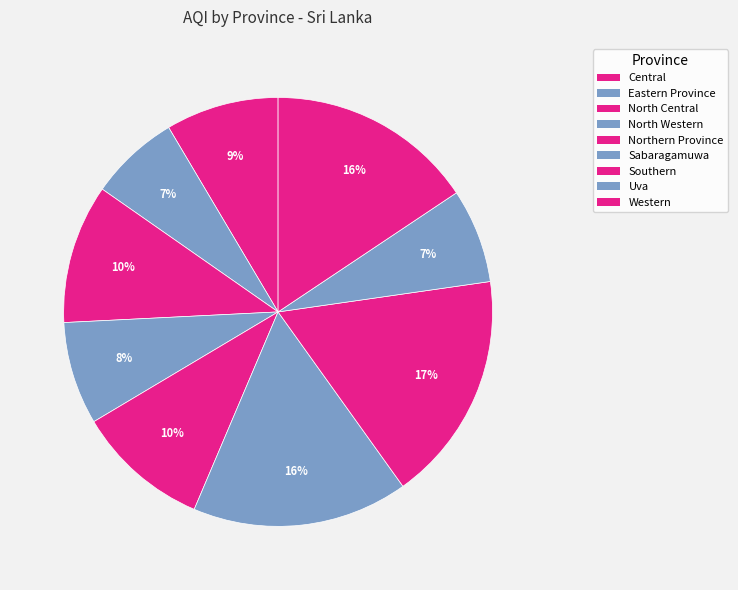

To the nearest percent, what is the average slice percentage?

11%